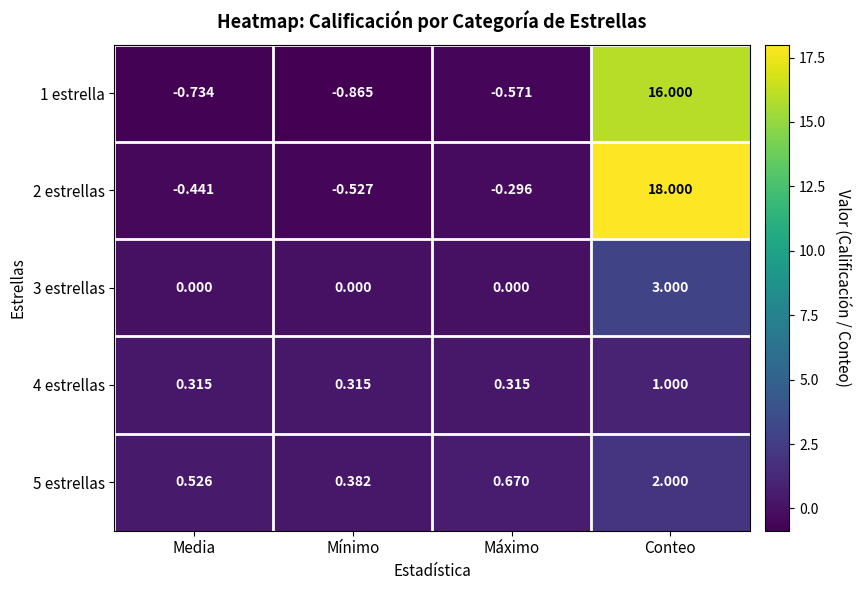

Rank the categories by 5 estrellas value from highest to lowest.

Conteo, Máximo, Media, Mínimo